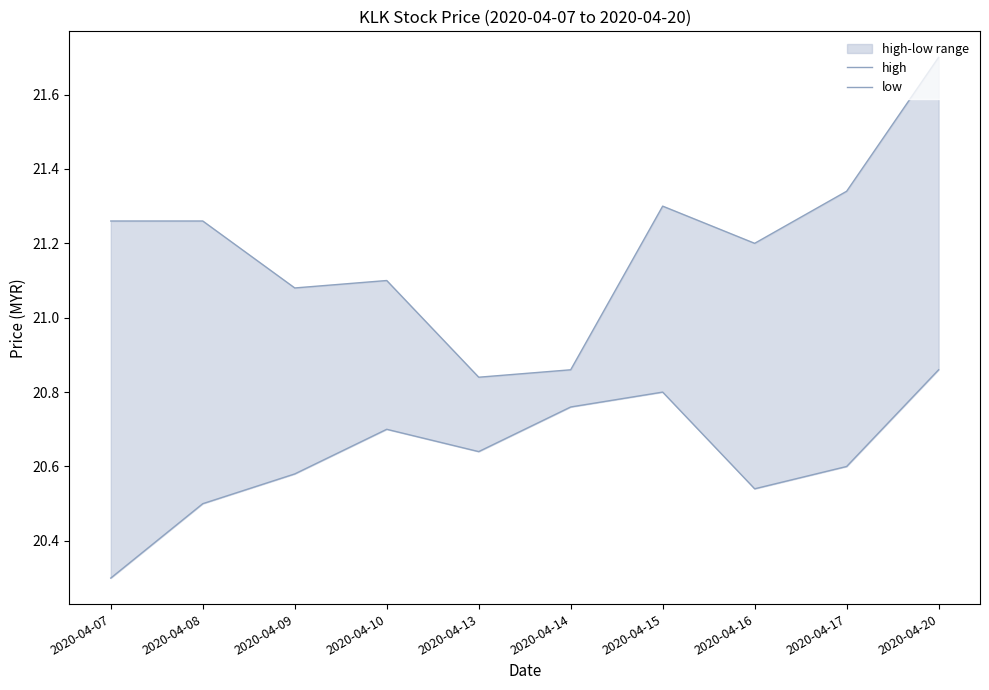

Between 2020-04-15 and 2020-04-10, which is larger?

2020-04-15